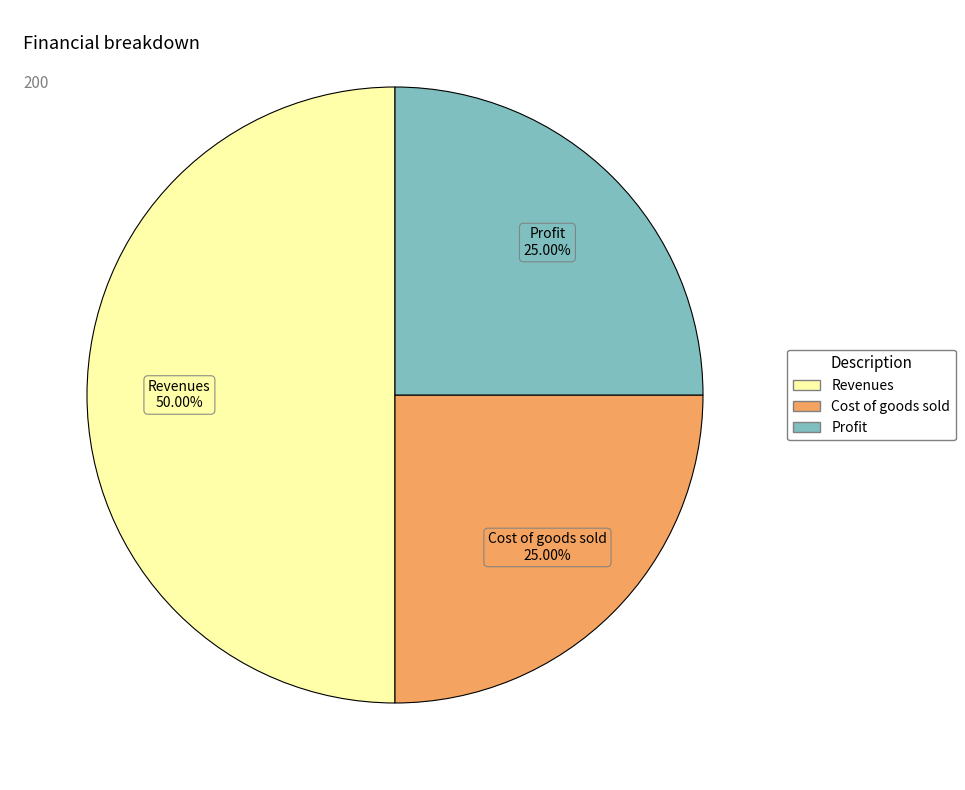

What percentage is the Profit slice, to the nearest percent?

25%